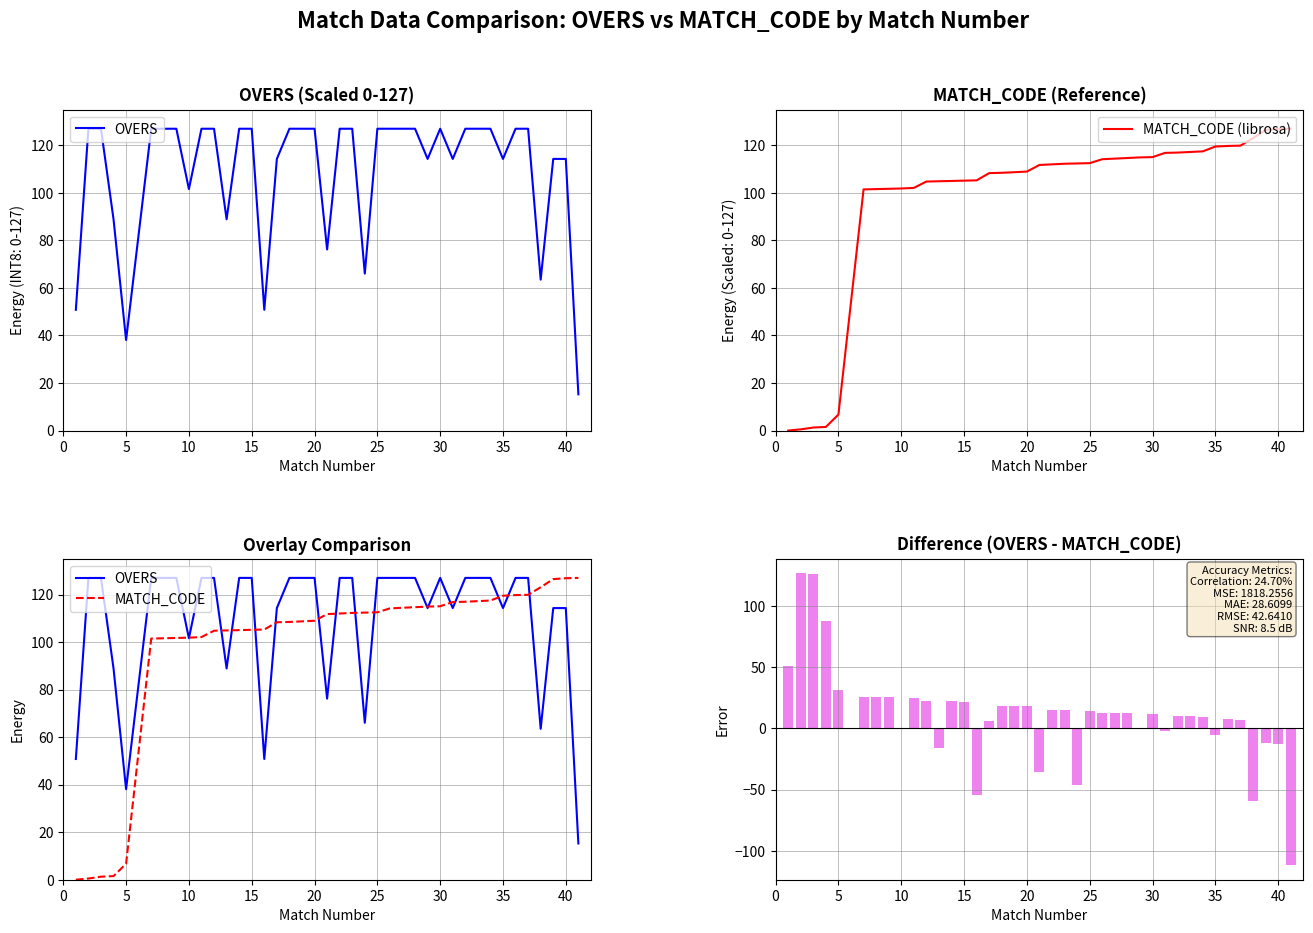

Reading left to right, what are all the values shown in this chart?

OVERS: 50.8	127.0	127.0	88.9	38.1	127.0	127.0	127.0	101.6	127.0	127.0	88.9	127.0	127.0	50.8	114.3	127.0	127.0	127.0	76.2	127.0	127.0	66.0	127.0	127.0	127.0	127.0	114.3	127.0	114.3	127.0	127.0	127.0	114.3	127.0	127.0	63.5	114.3	114.3	15.2
MATCH_CODE (librosa): 0.0	0.5	1.3	1.5	6.7	101.5	101.6	101.7	101.9	102.1	104.8	104.9	105.0	105.2	105.3	108.3	108.5	108.7	109.0	111.8	112.0	112.3	112.4	112.5	114.2	114.4	114.7	114.9	115.1	116.8	117.0	117.2	117.5	119.5	119.8	119.9	123.1	126.5	126.9	127.0
MATCH_CODE: 0.0	0.5	1.3	1.5	6.7	101.5	101.6	101.7	101.9	102.1	104.8	104.9	105.0	105.2	105.3	108.3	108.5	108.7	109.0	111.8	112.0	112.3	112.4	112.5	114.2	114.4	114.7	114.9	115.1	116.8	117.0	117.2	117.5	119.5	119.8	119.9	123.1	126.5	126.9	127.0
Difference (OVERS - MATCH_CODE): 50.8	126.5	125.7	87.4	31.4	25.5	25.4	25.3	-0.3	24.9	22.2	-16.0	22.0	21.8	-54.5	6.0	18.5	18.3	18.0	-35.6	15.0	14.7	-46.4	14.5	12.8	12.6	12.3	-0.6	11.9	-2.5	10.0	9.8	9.5	-5.2	7.2	7.1	-59.6	-12.2	-12.6	-111.8